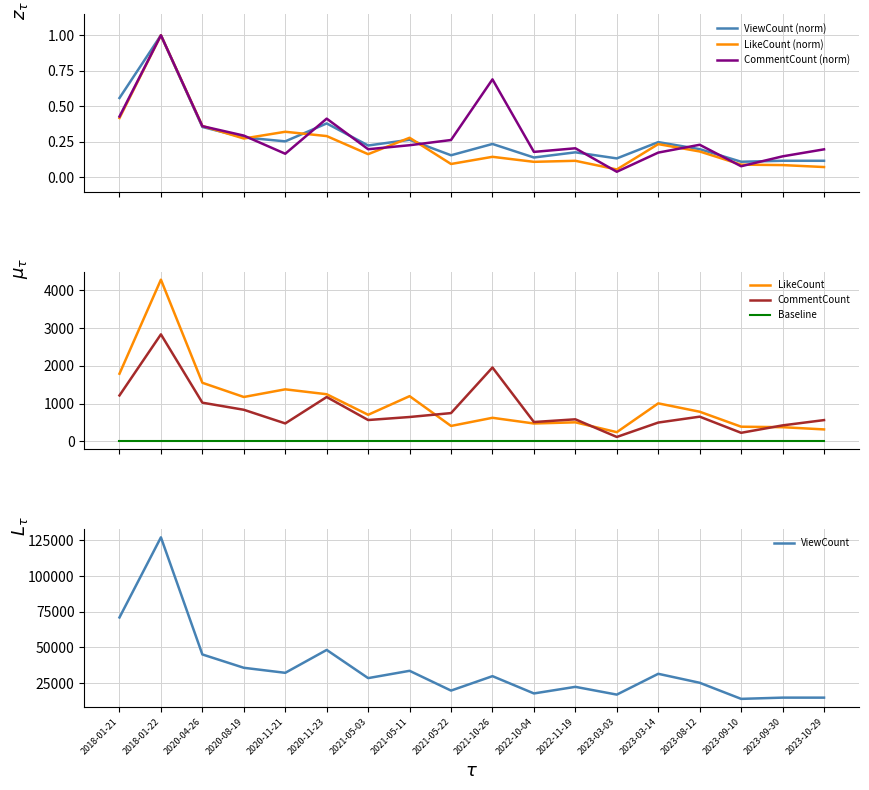

Between 2021-05-11 and 2022-10-04, which series saw the biggest shift?

LikeCount